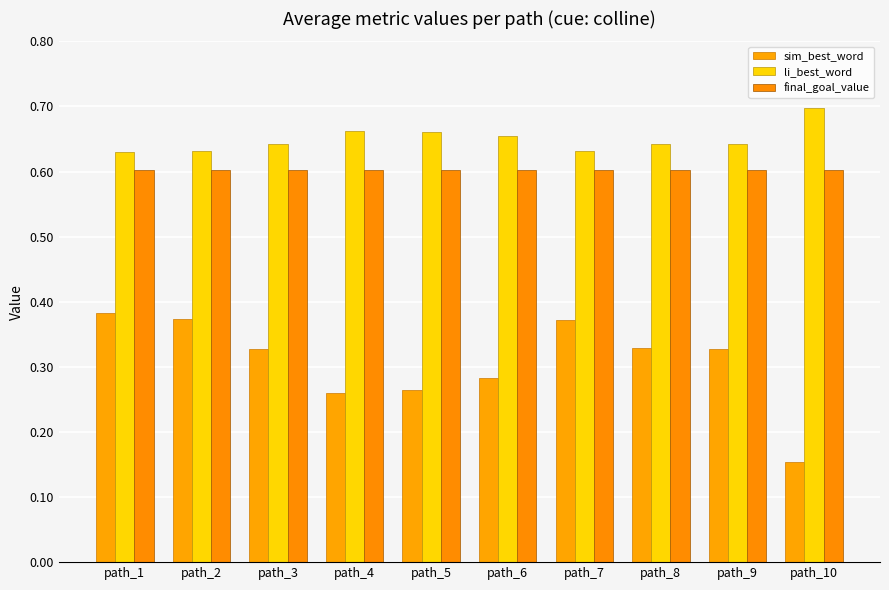

What value does the li_best_word series have at path_9?

0.6